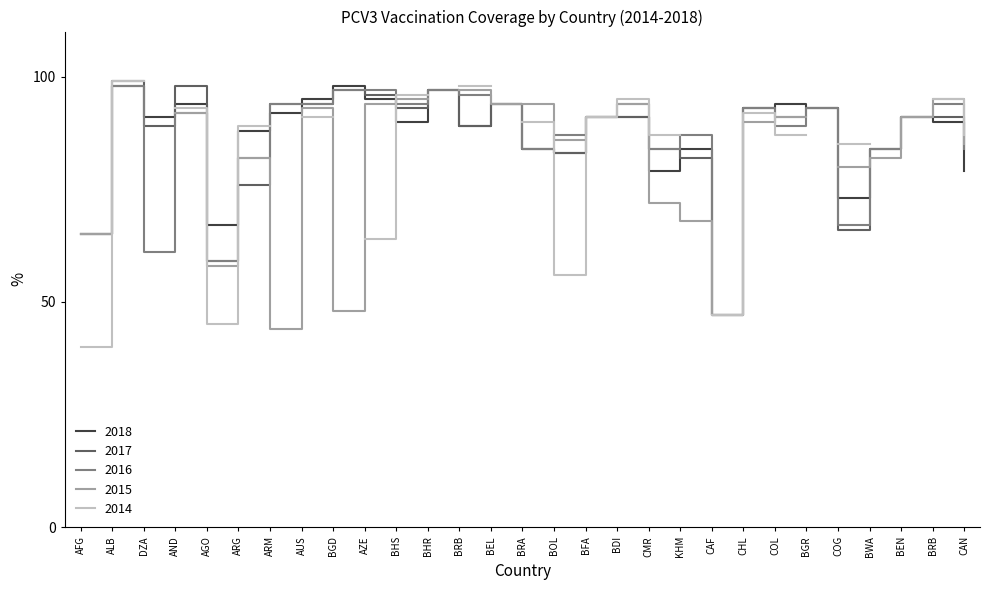

True or false: 2016 has more than 1 interior local peaks.

True